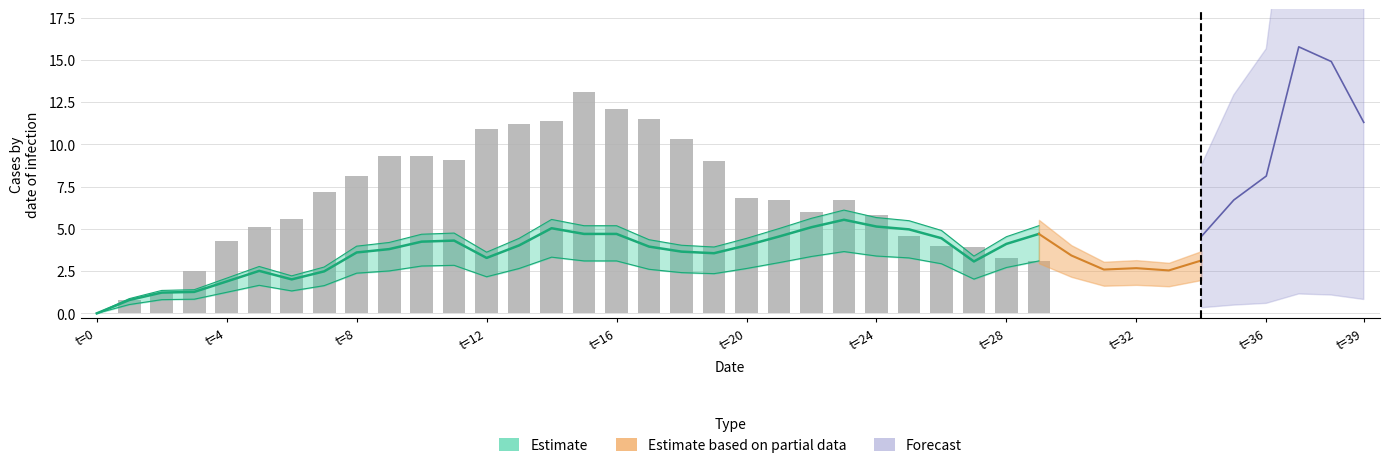

What is the sum of the values at 16 and 14?

23.5